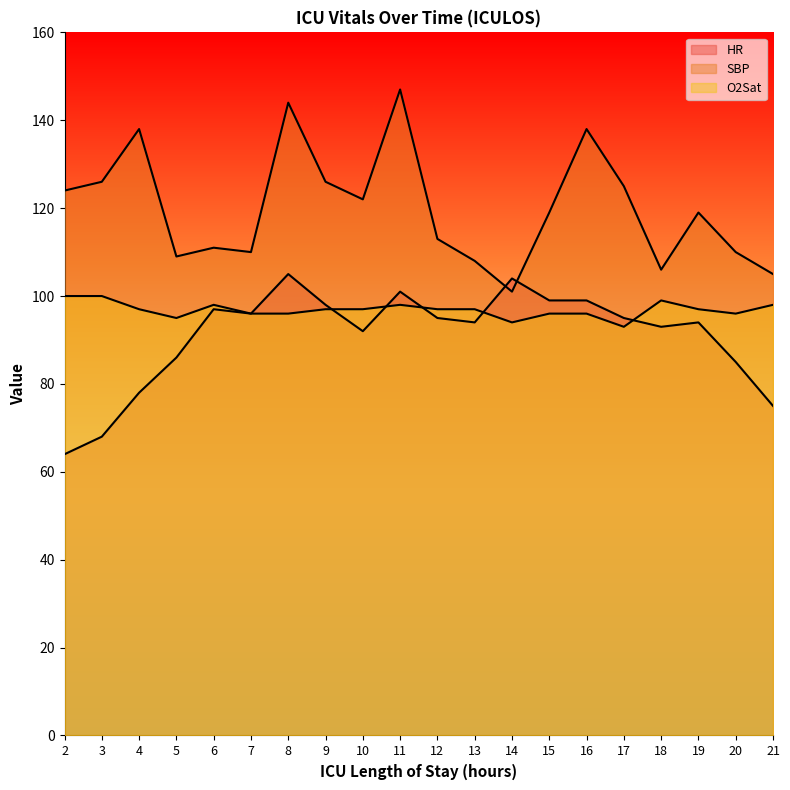

How many interior local valleys does the HR series have?

4